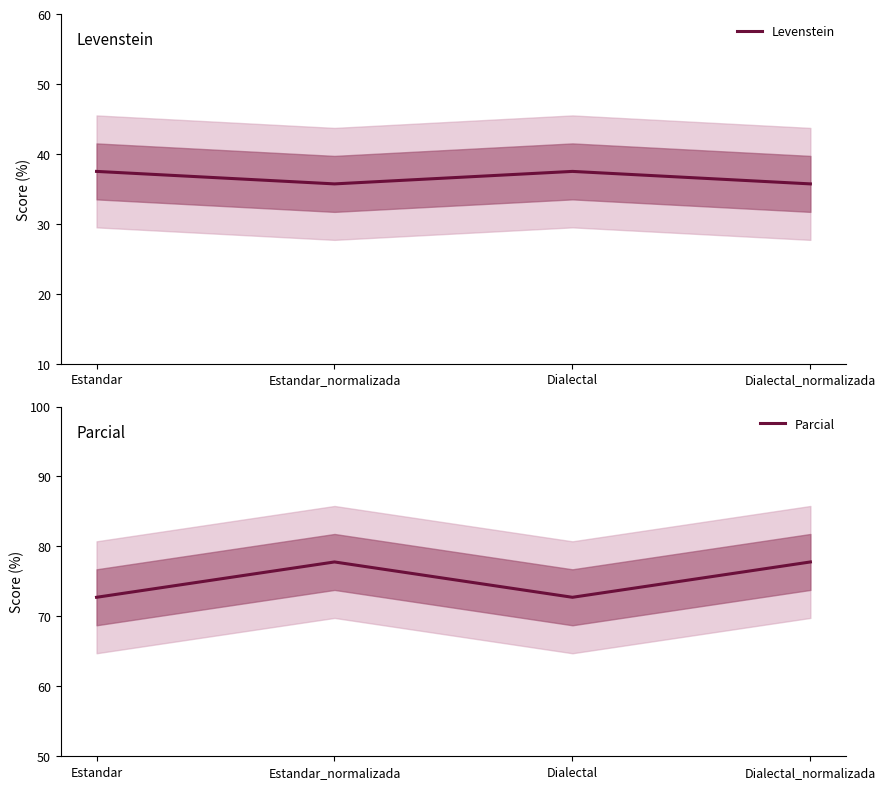

What is the greatest value displayed?

77.8